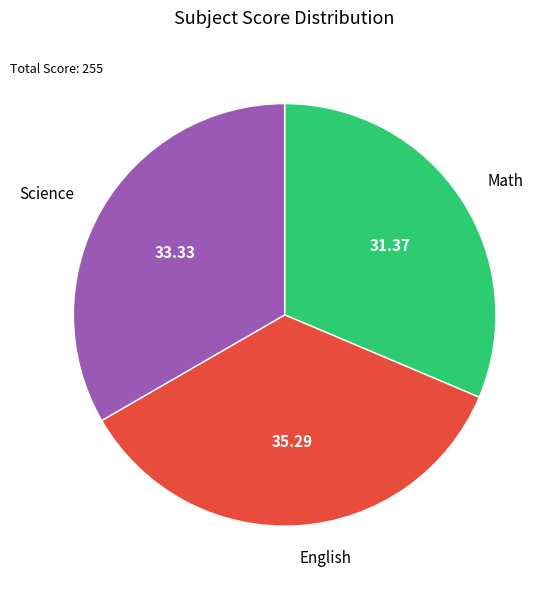

What is the ratio of the value at Science to the value at Math?

1.1